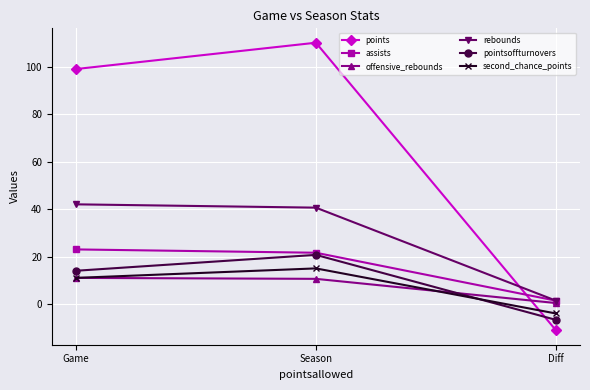

What is the difference between the highest and lowest values at Season?

99.5